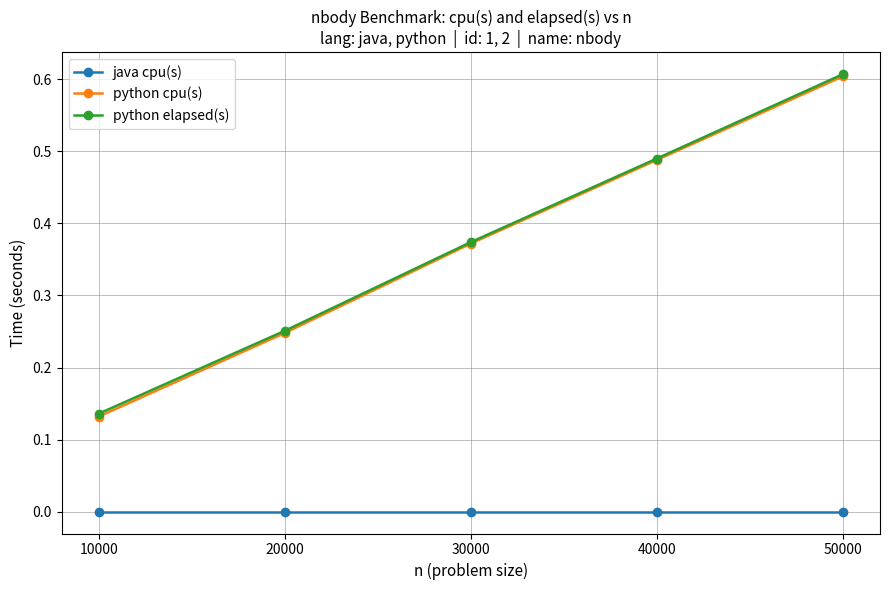

True or false: python cpu(s) has a value of 0.6 at 50000.

True